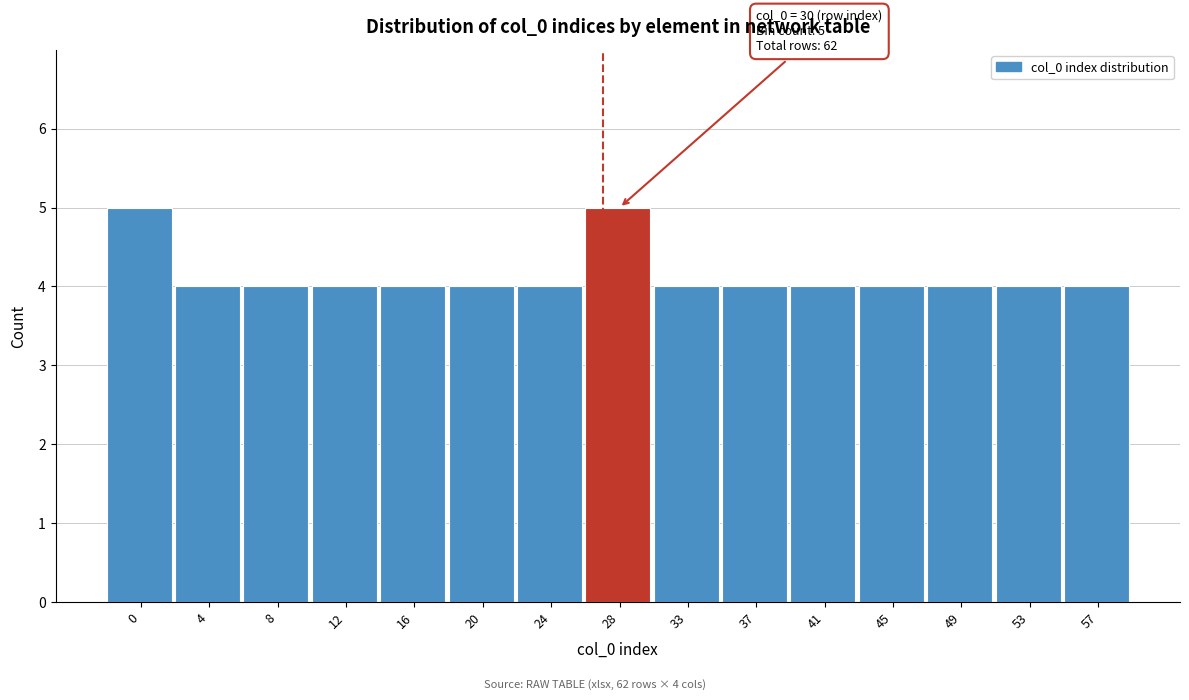

Reading left to right, transcribe all the data shown in this chart.

0=5	4=4	8=4	12=4	16=4	20=4	24=4	28=5	33=4	37=4	41=4	45=4	49=4	53=4	57=4